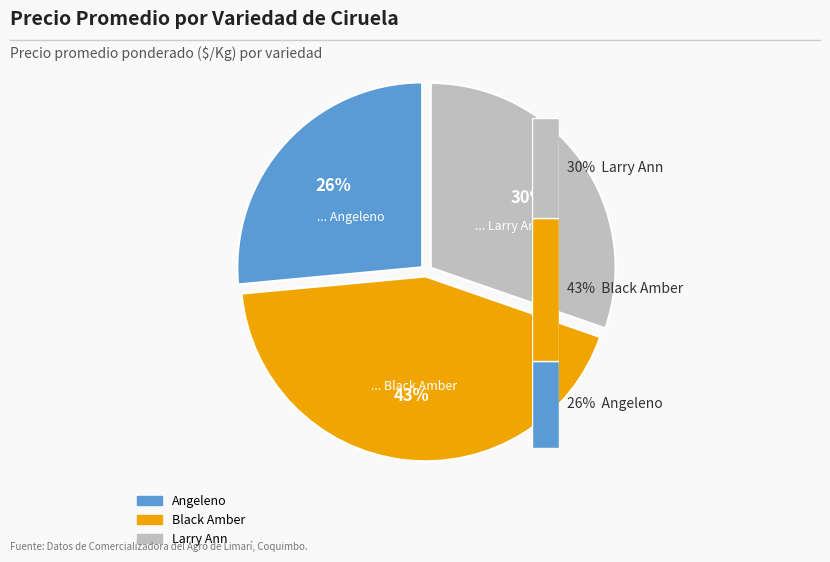

The Angeleno slice represents 20% of the pie. True or false?

False